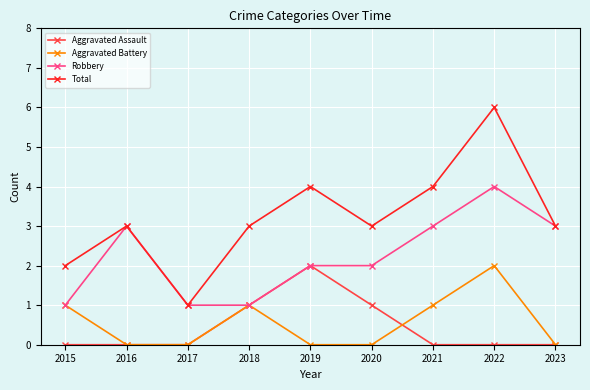

True or false: Total and Aggravated Battery intersect in this chart.

False